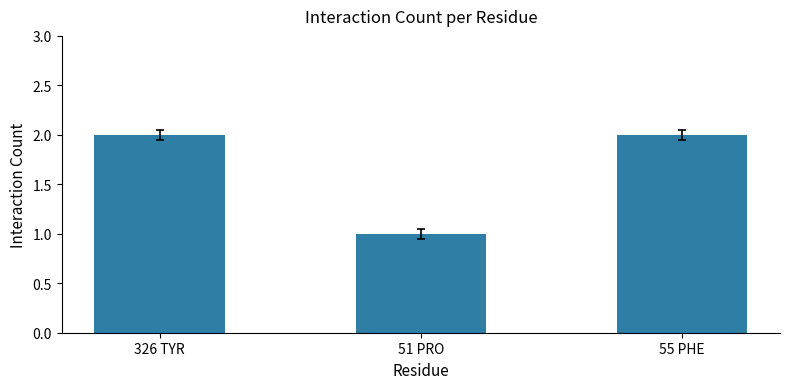

Which label corresponds to the smallest value in the chart?

51 PRO